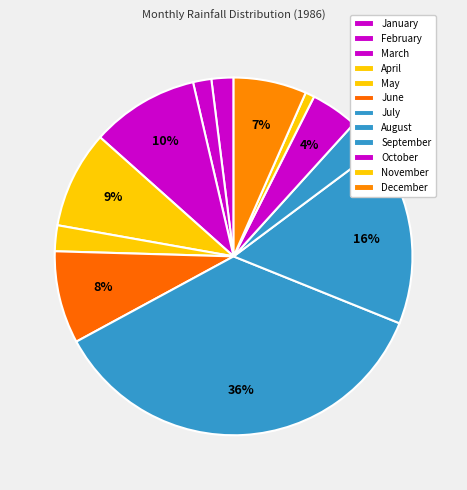

Is there any slice that represents more than half of the pie?

No